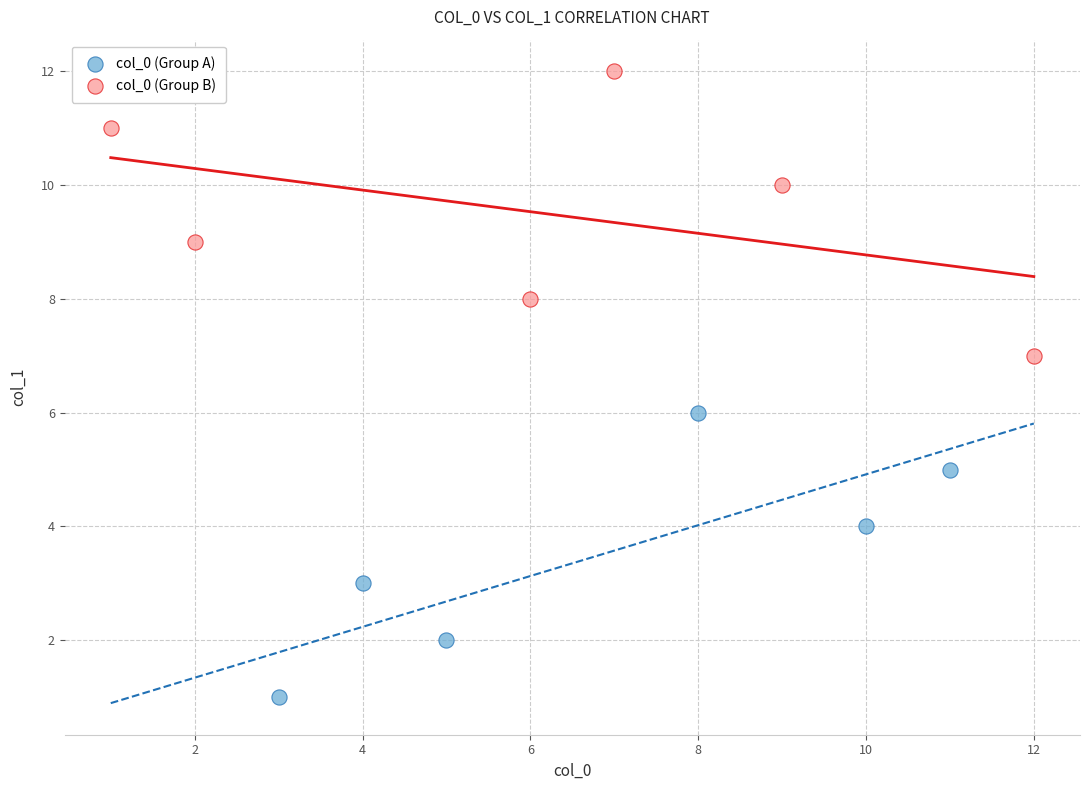

Which series reaches the minimum Y coordinate?

col_0 (Group A)